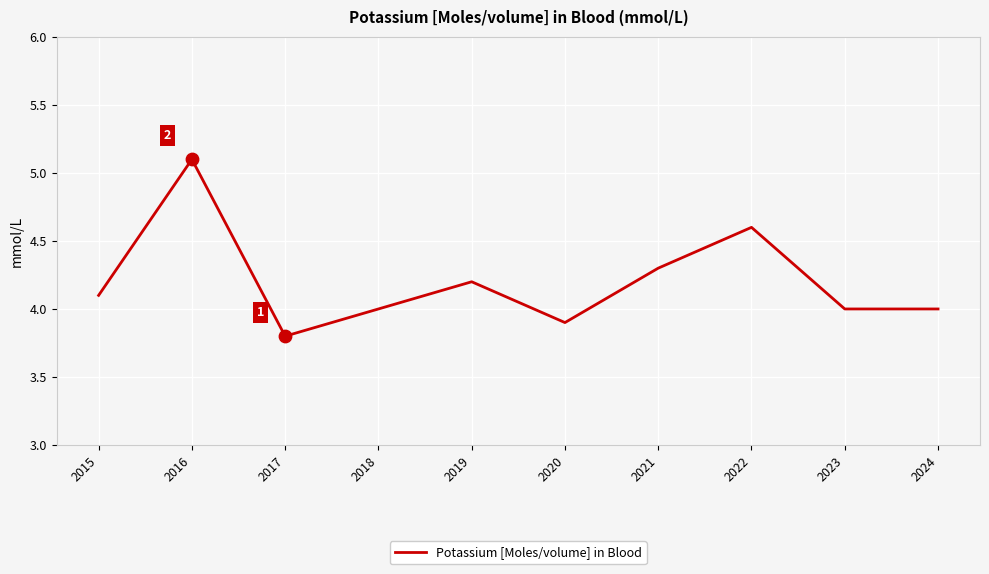

What is the ratio of the value at 2023 to the value at 2017?

1.1